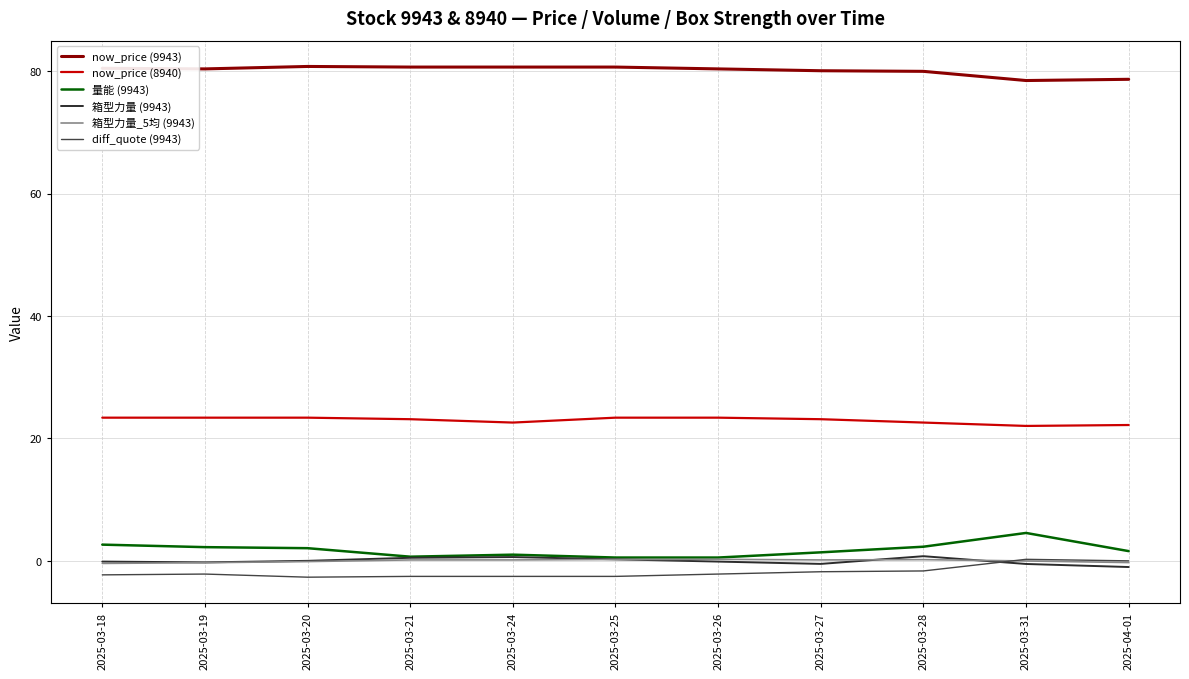

Does the chart have visible grid lines?

Yes